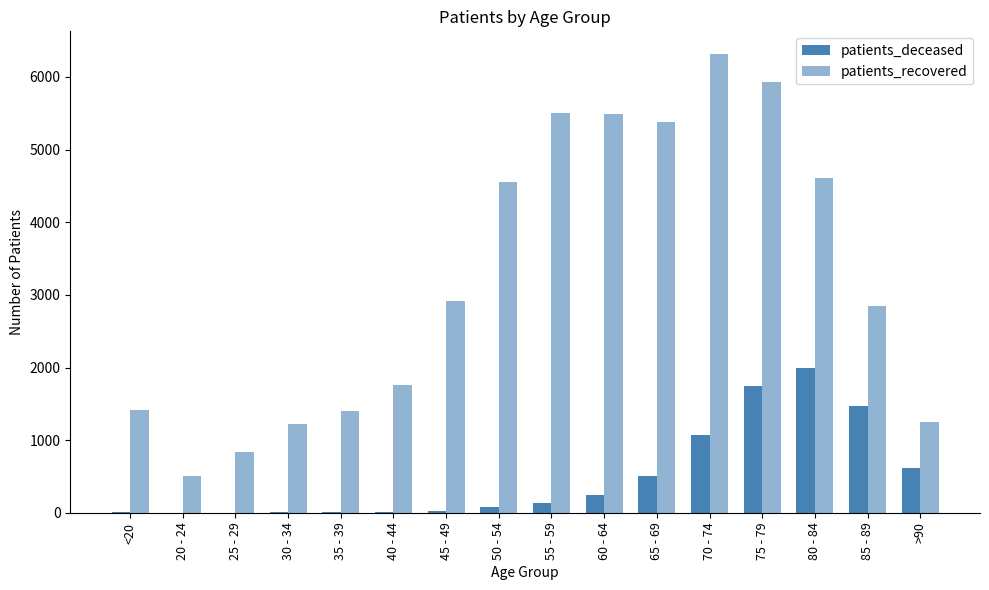

Reading right to left, extract all data points from this chart.

patients_deceased: >90=614	85 - 89=1465	80 - 84=1996	75 - 79=1743	70 - 74=1070	65 - 69=512	60 - 64=243	55 - 59=130	50 - 54=77	45 - 49=26	40 - 44=12	35 - 39=10	30 - 34=11	25 - 29=2	20 - 24=3	<20=6
patients_recovered: >90=1245	85 - 89=2843	80 - 84=4608	75 - 79=5928	70 - 74=6313	65 - 69=5382	60 - 64=5493	55 - 59=5504	50 - 54=4550	45 - 49=2922	40 - 44=1760	35 - 39=1407	30 - 34=1223	25 - 29=844	20 - 24=513	<20=1421